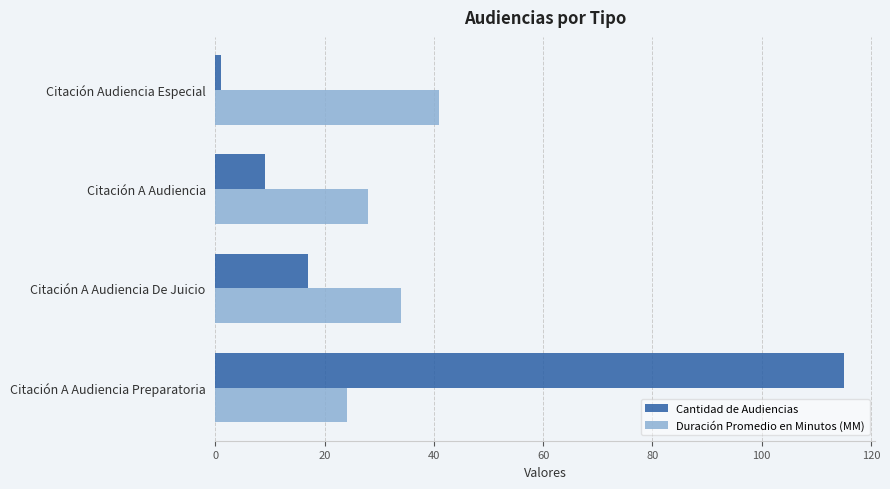

Rank the categories by Cantidad de Audiencias value from lowest to highest.

Citación Audiencia Especial, Citación A Audiencia, Citación A Audiencia De Juicio, Citación A Audiencia Preparatoria